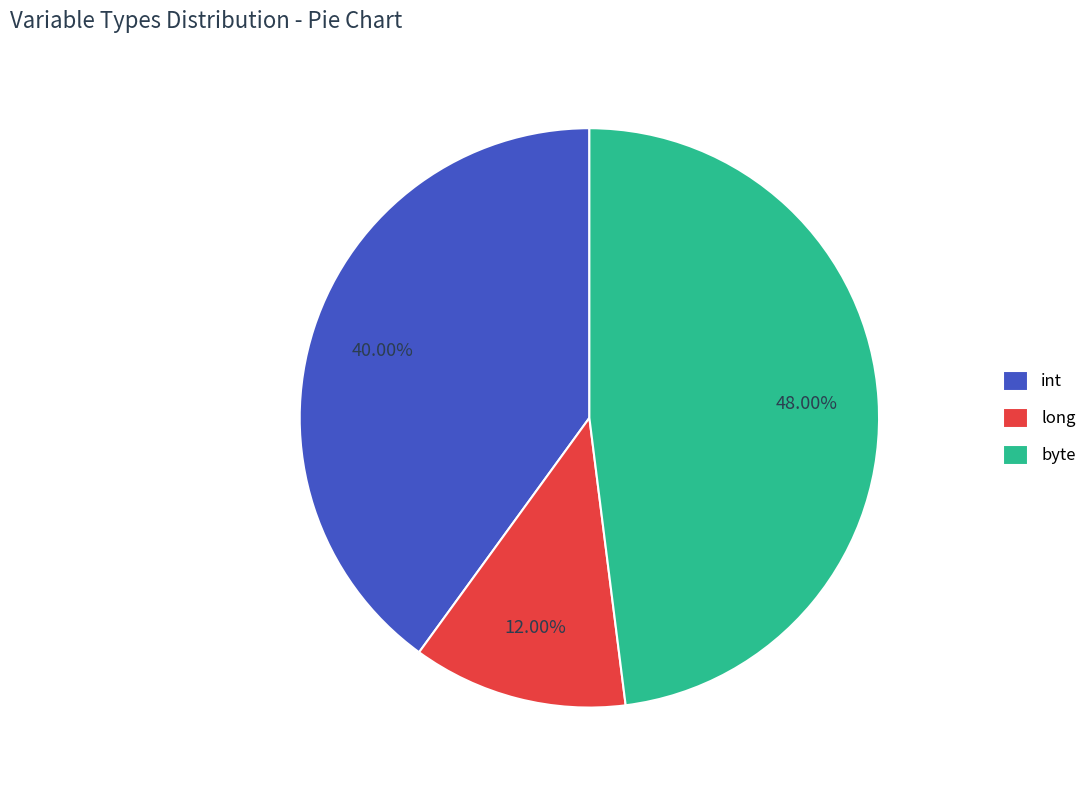

Is there a majority slice in this chart?

No